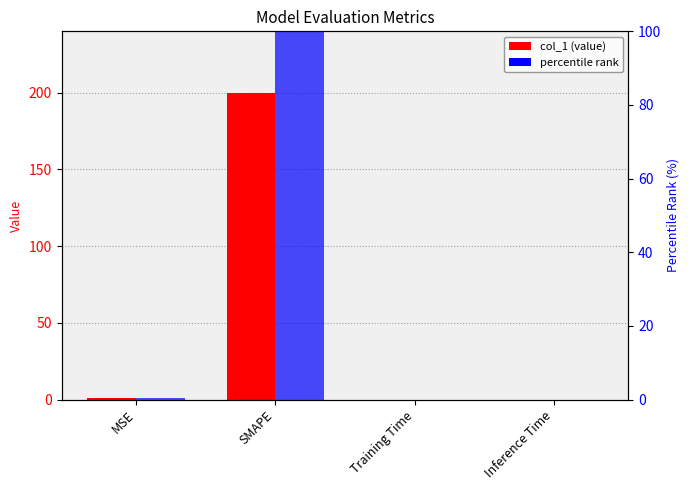

At which label does percentile rank reach its minimum?

Inference Time